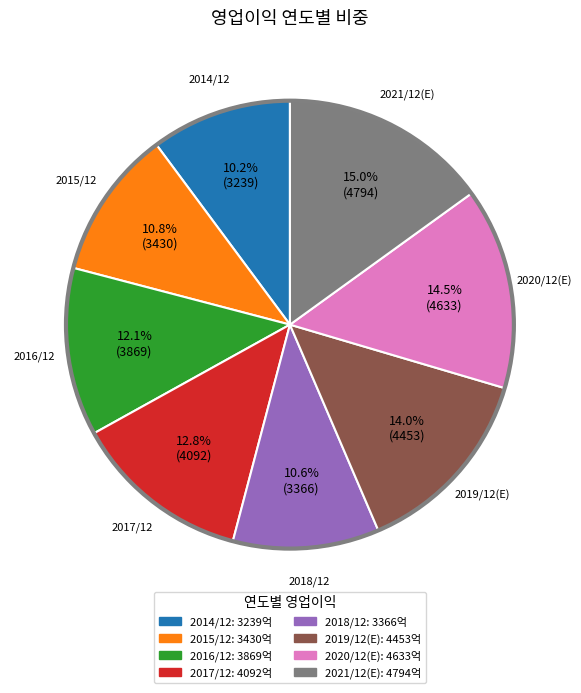

Which category has the biggest portion of the pie?

2021/12(E)